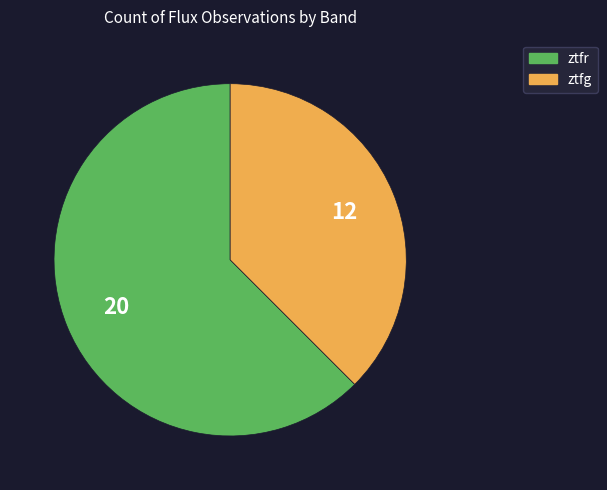

Is there any slice that represents more than half of the pie?

Yes